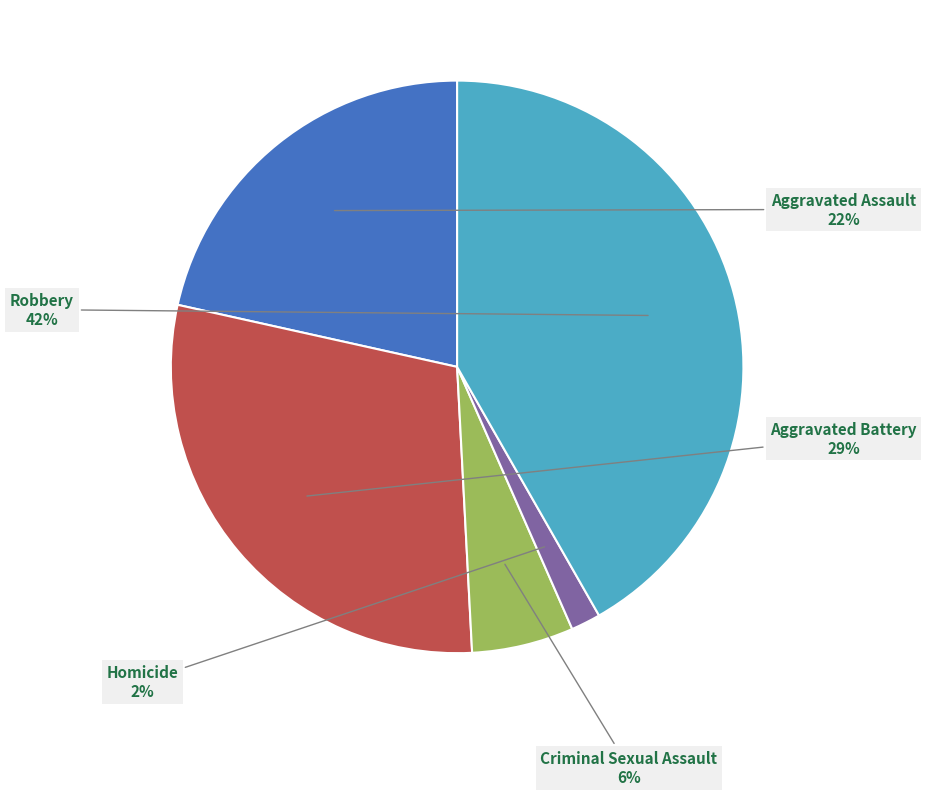

Is Criminal Sexual Assault the majority of the pie?

No